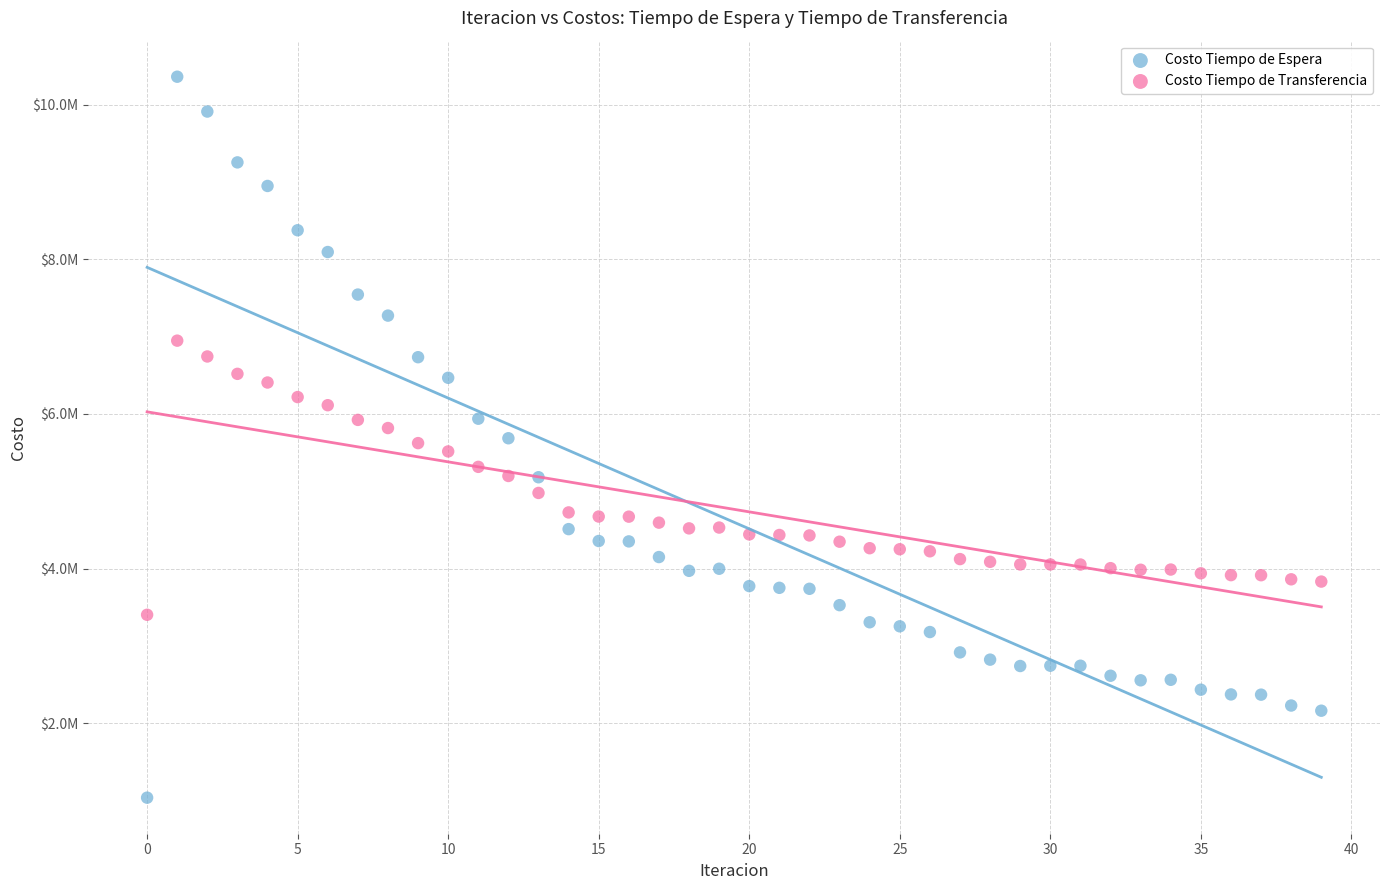

Which series reaches the minimum Y coordinate?

Costo Tiempo de Espera